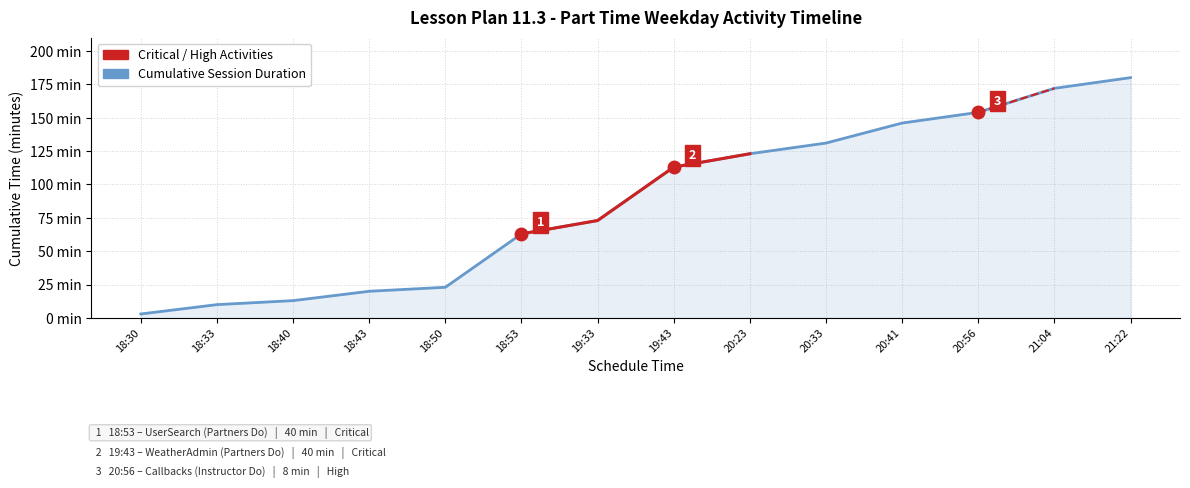

How many data points does each series have?

14